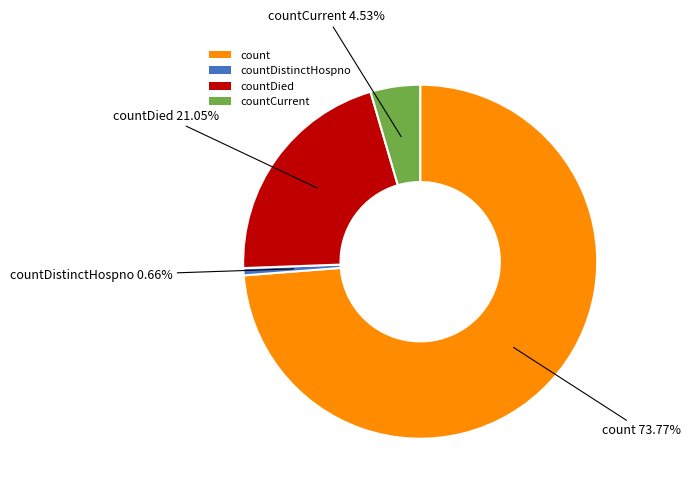

Combined, do count and countCurrent account for over 50%?

Yes